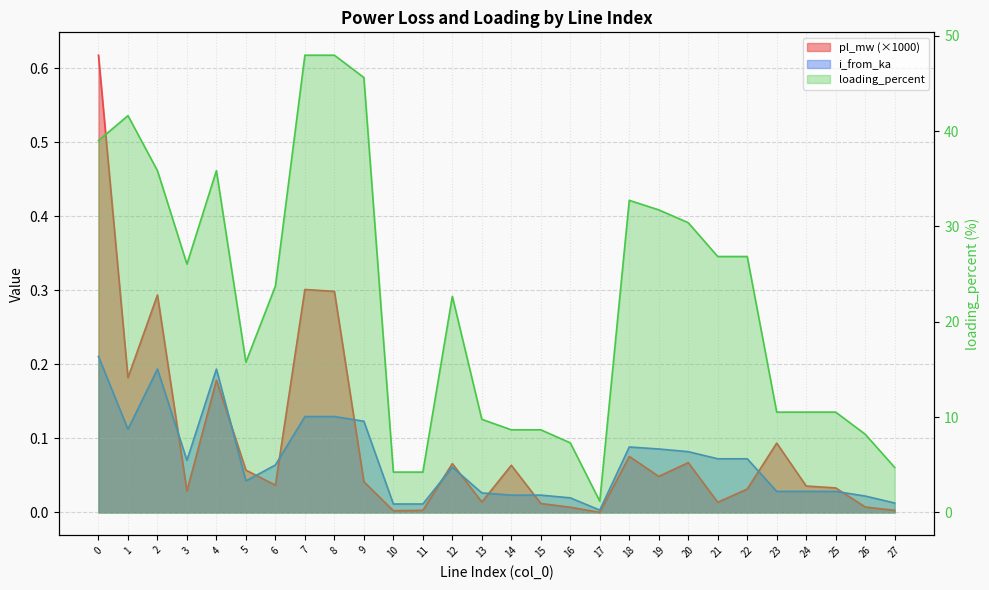

At which label is i_from_ka closest to 0?

17